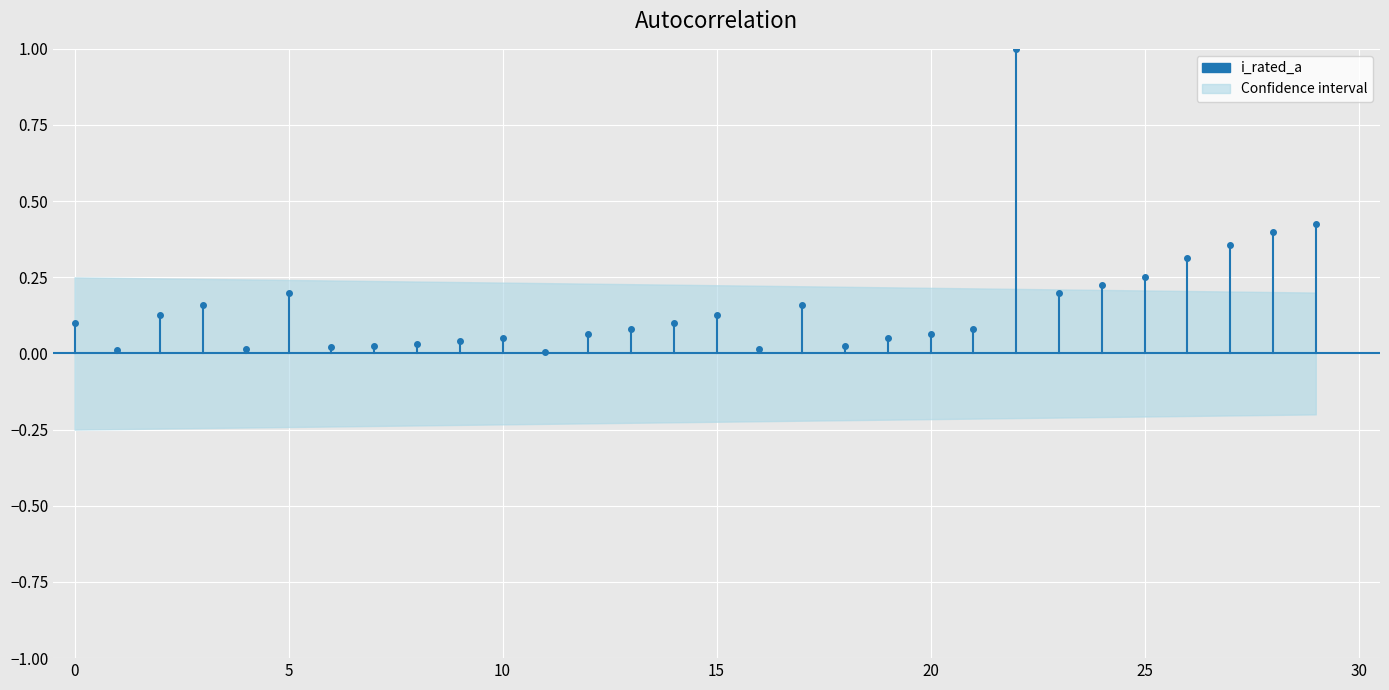

How many lines are shown in the chart?

2